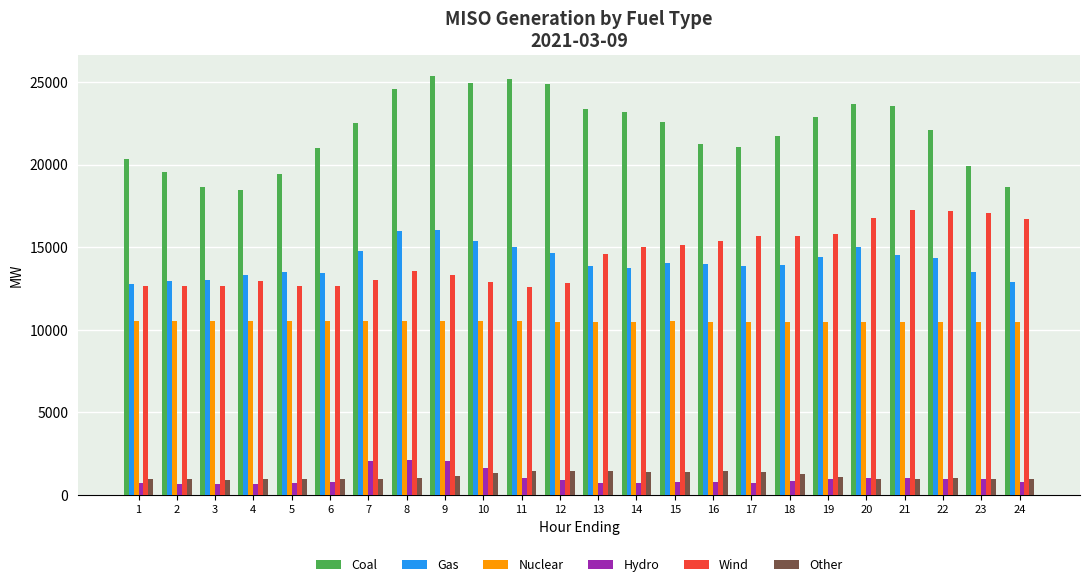

Rank the series by their maximum value, from lowest to highest.

Other, Hydro, Nuclear, Gas, Wind, Coal